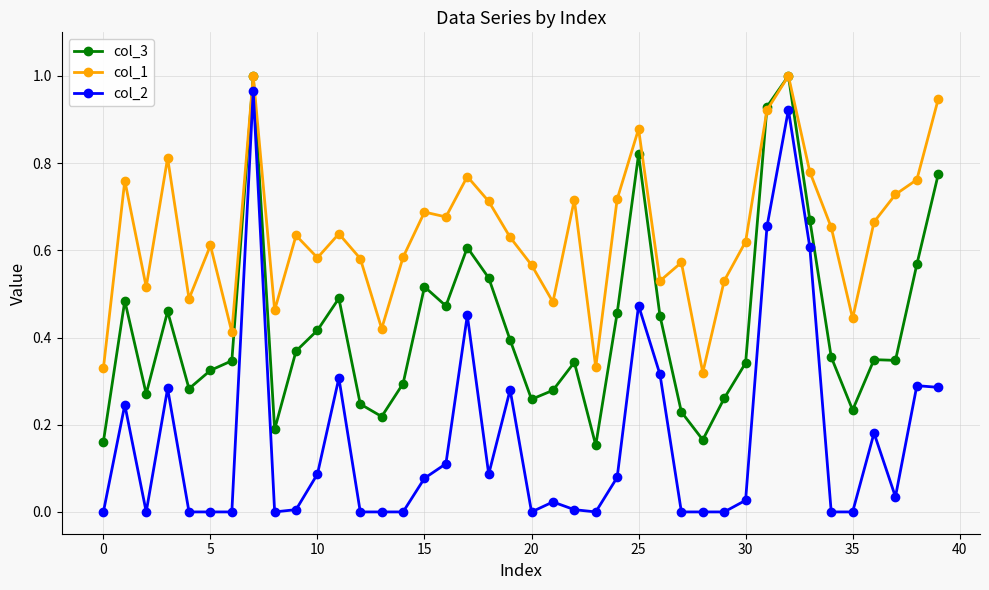

Which series has the largest range (max minus min)?

col_2